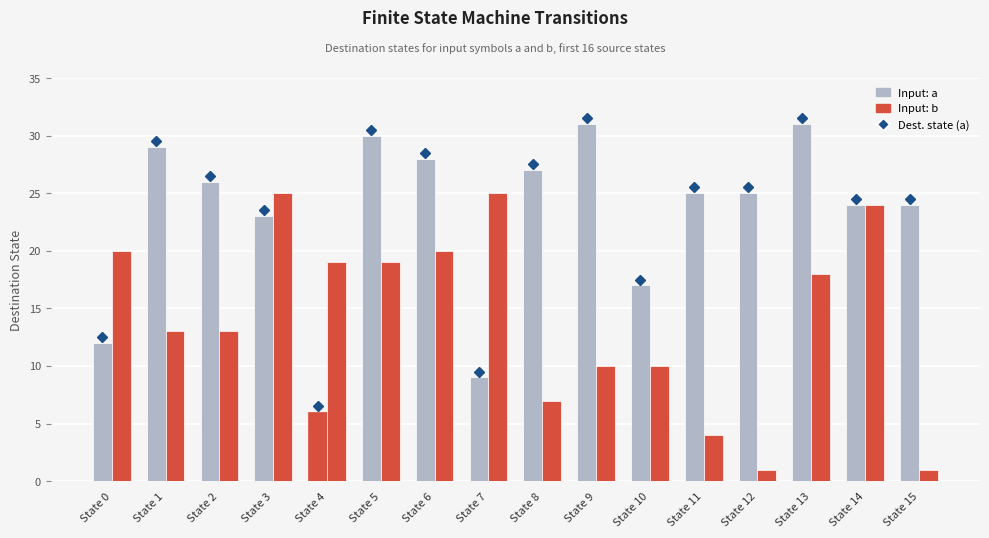

What is the value of the Input: b bar at the 9th from the left?

7